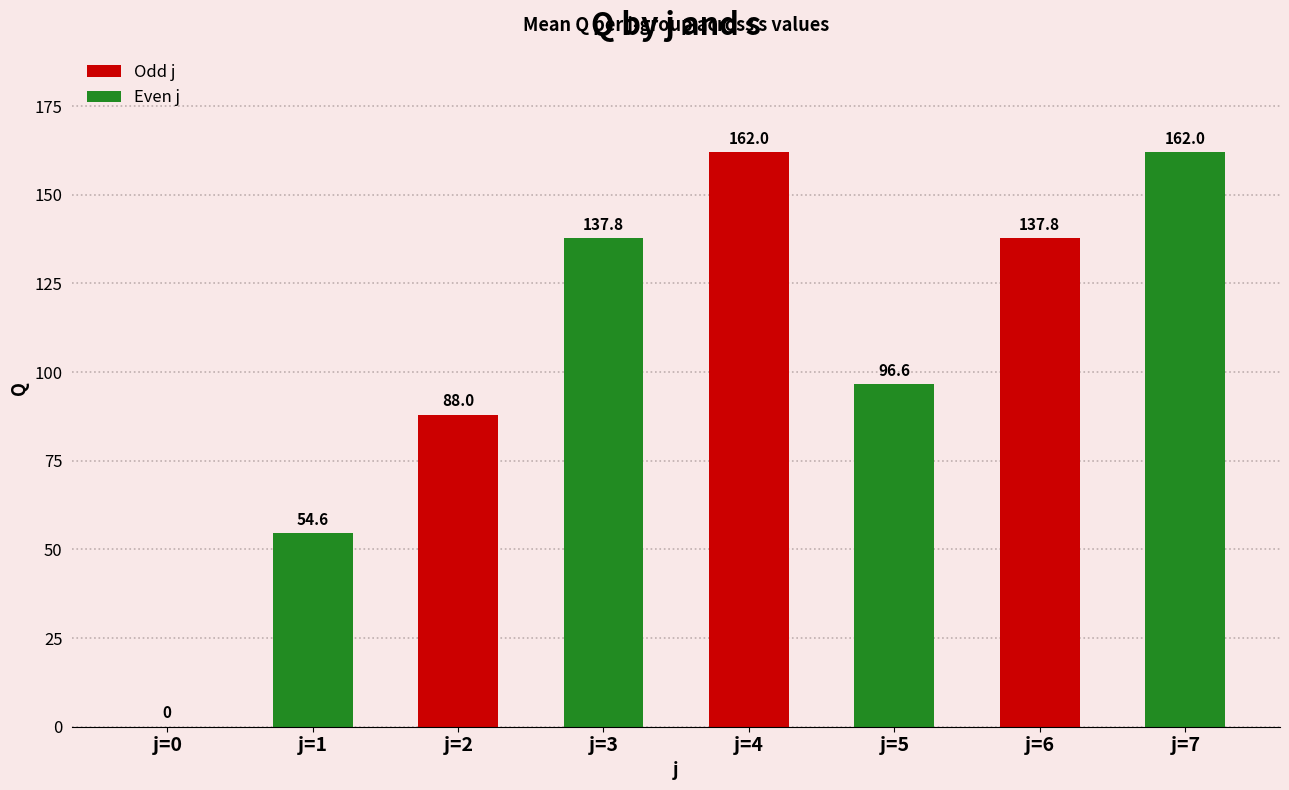

Where does the data first go above 137?

j=3